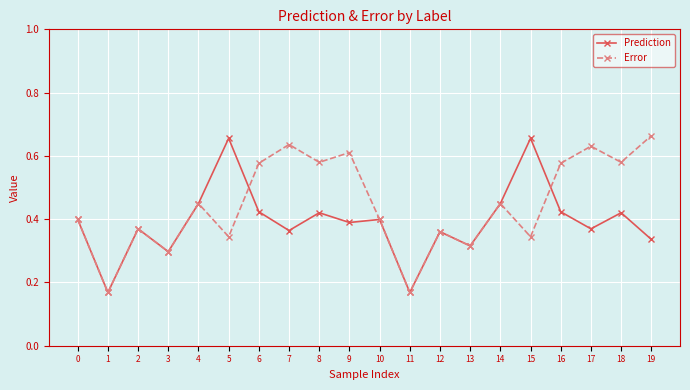

How many interior local peaks does the Error series have?

7